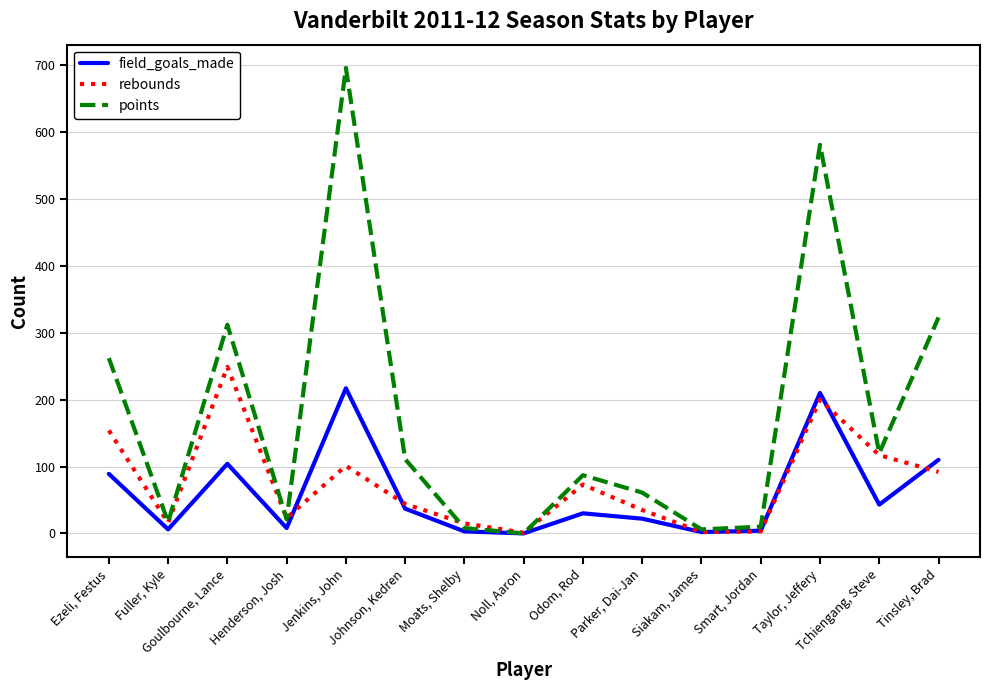

Between Goulbourne, Lance and Smart, Jordan, which series saw the biggest shift?

points